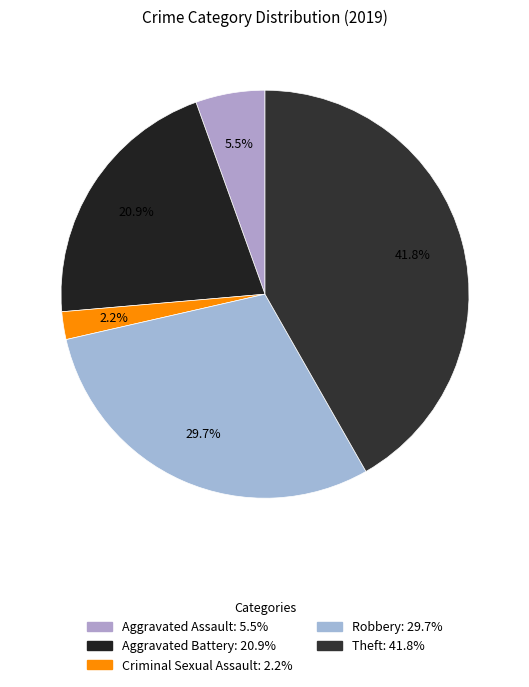

Count the number of slices in the pie.

5